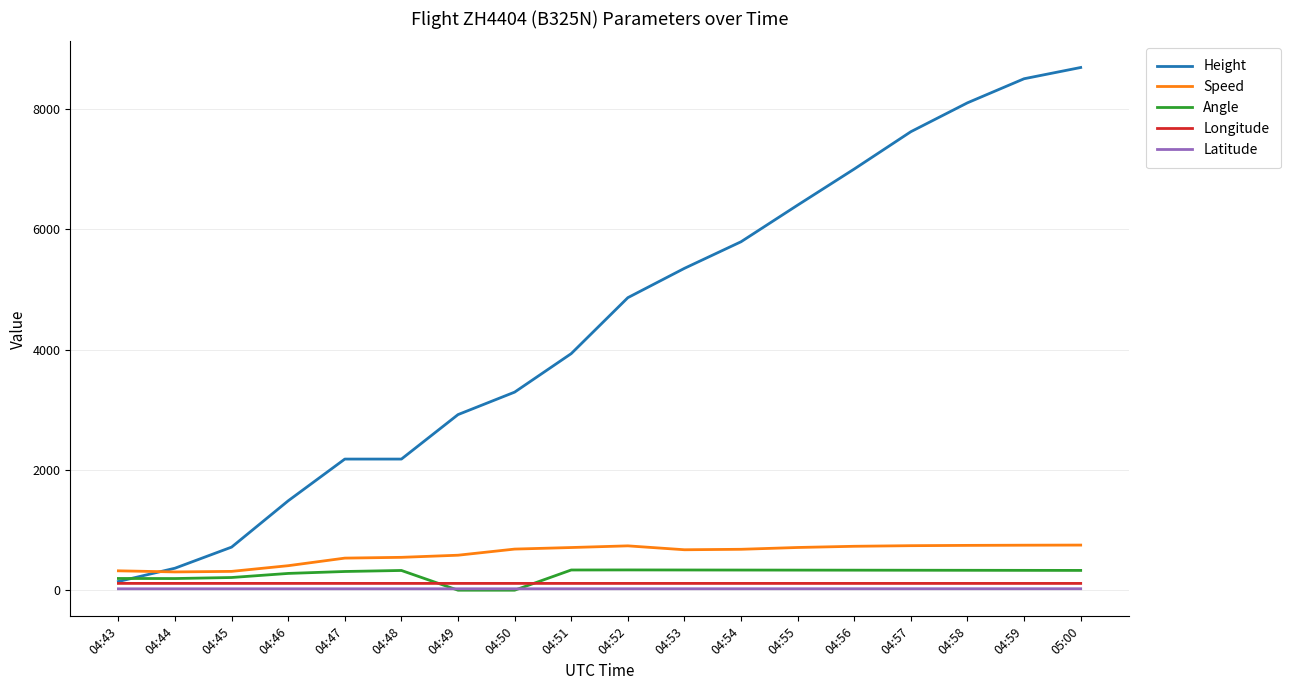

Is this an area chart (filled region under the line)?

No